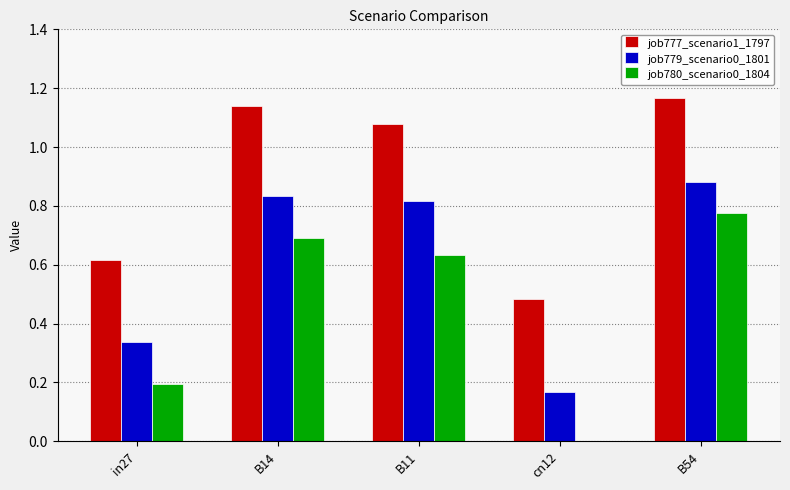

True or false: job780_scenario0_1804 has a value of 0.0 at cn12.

True